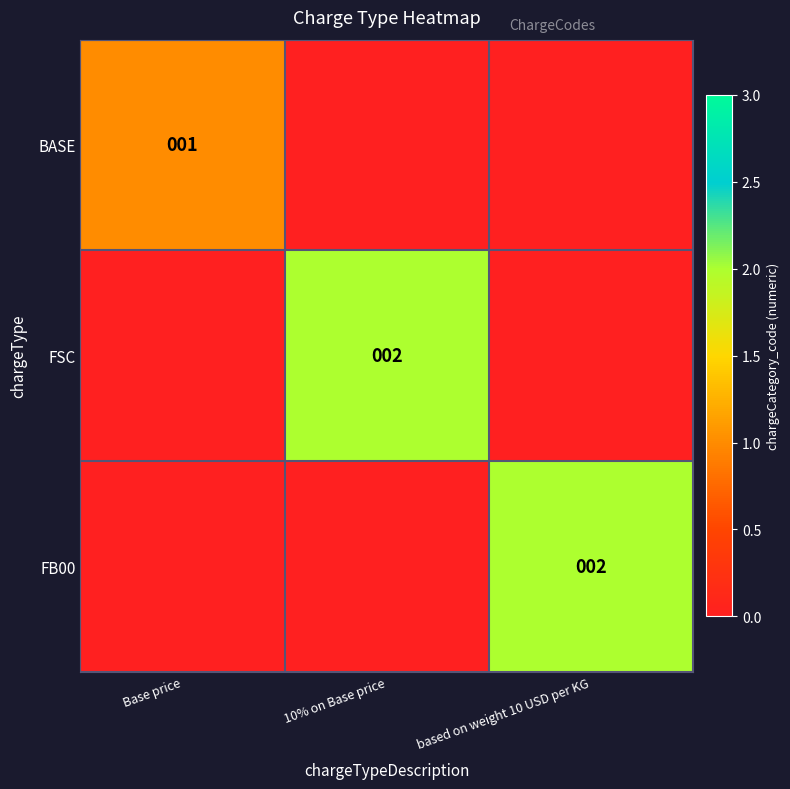

Is it true that BASE equals 0 at Base price?

False